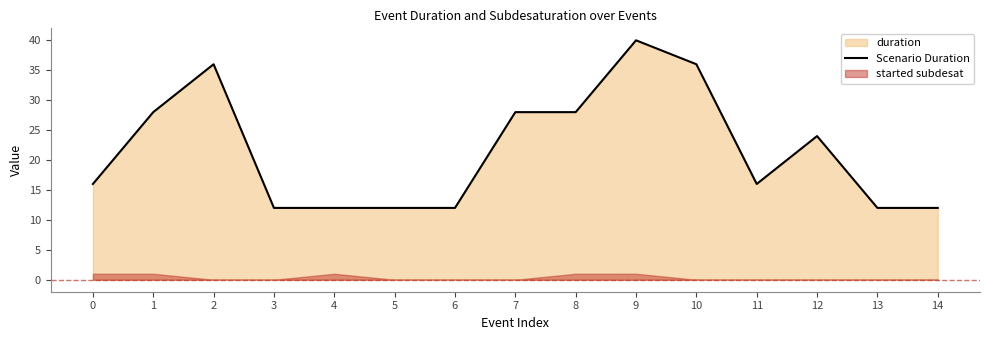

What is the maximum value shown in the chart?

40